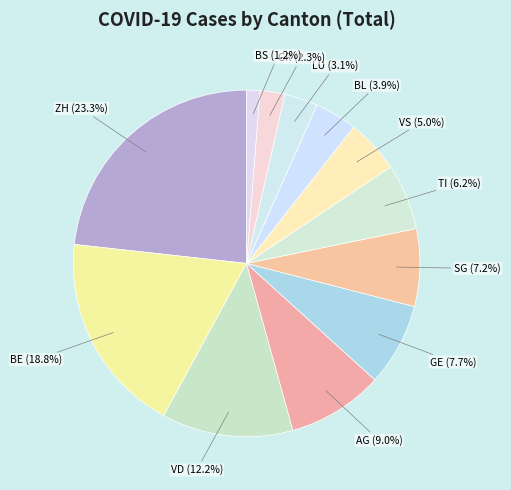

How many segments does this pie chart have?

12